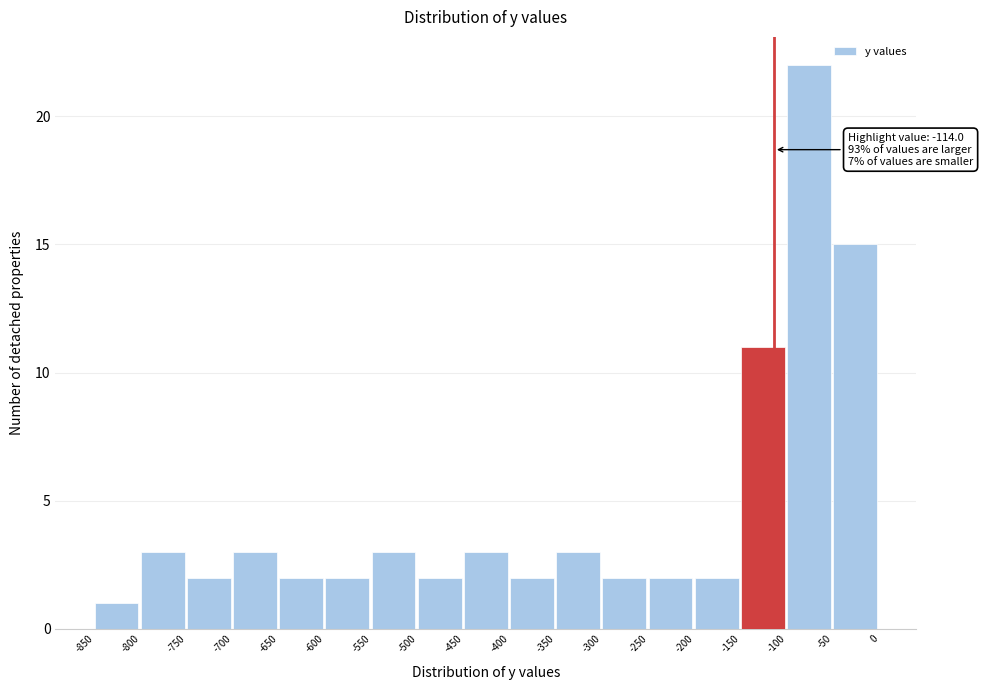

Which range on the x-axis has the tallest bar?

-100 to -50